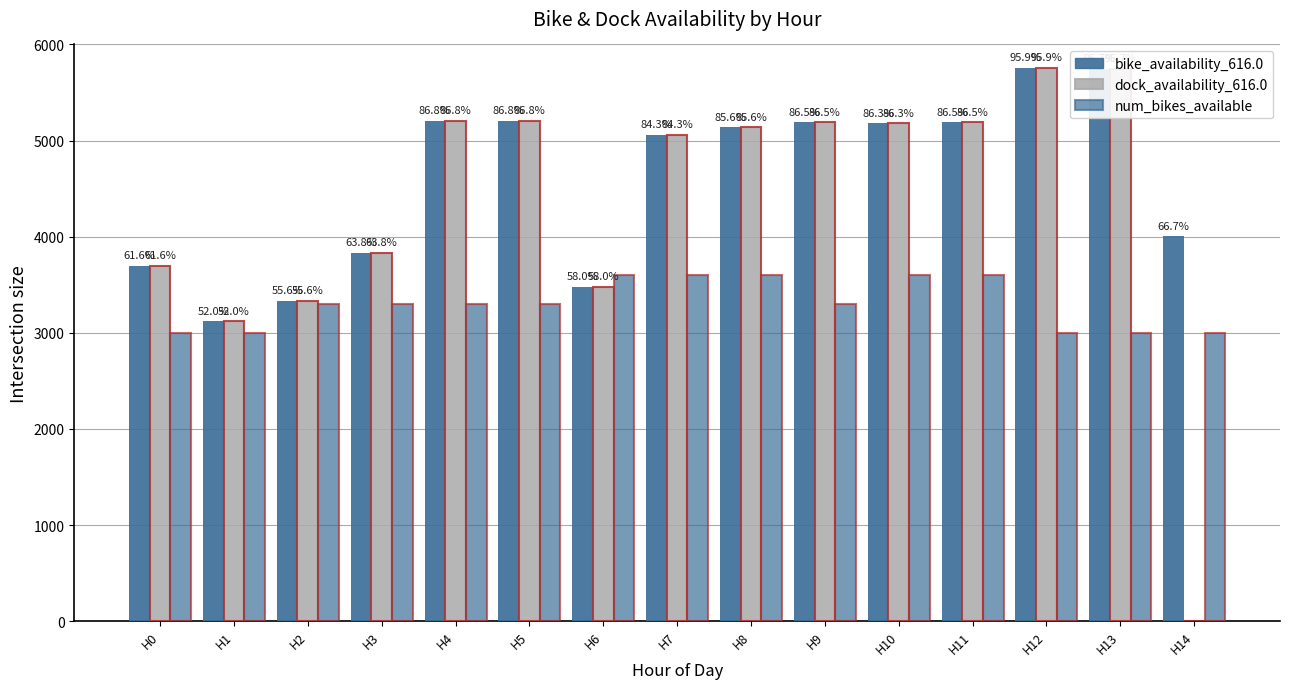

How many groups of bars are there?

15